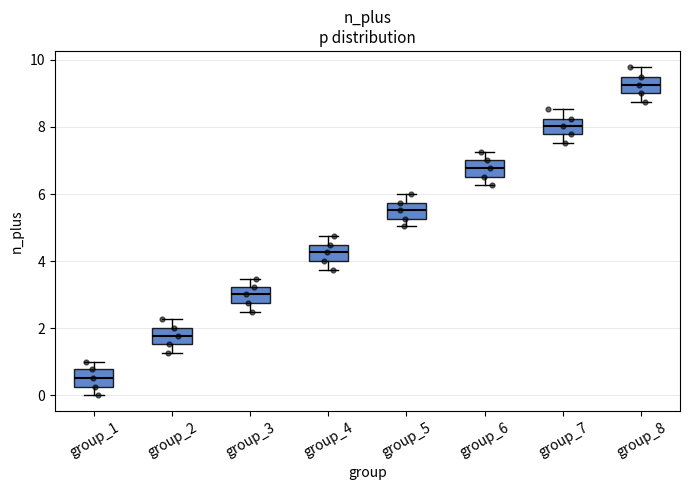

Reading left to right, transcribe this box plot: for each box, give where its median line is, the range the box spans, and where its two whiskers end, as read against the y-axis. The values are not printed on the chart, so give them approximately, as read against the axis.

group_1: median 0.6, box 0.2 to 0.8, whiskers 0.0 to 1.0
group_2: median 1.8, box 1.6 to 2.0, whiskers 1.2 to 2.2
group_3: median 3.0, box 2.8 to 3.2, whiskers 2.4 to 3.4
group_4: median 4.2, box 4.0 to 4.4, whiskers 3.8 to 4.8
group_5: median 5.6, box 5.2 to 5.8, whiskers 5.0 to 6.0
group_6: median 6.8, box 6.4 to 7.0, whiskers 6.2 to 7.2
group_7: median 8.0, box 7.8 to 8.2, whiskers 7.6 to 8.6
group_8: median 9.2, box 9.0 to 9.6, whiskers 8.8 to 9.8